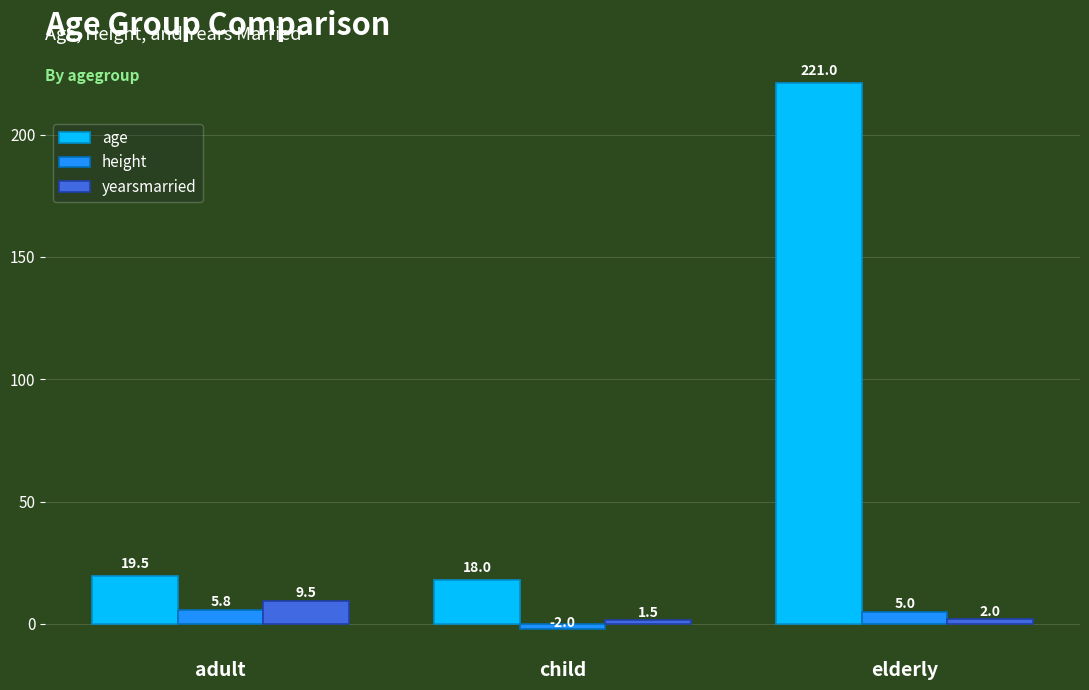

At how many categories does at least one series exceed 138?

1